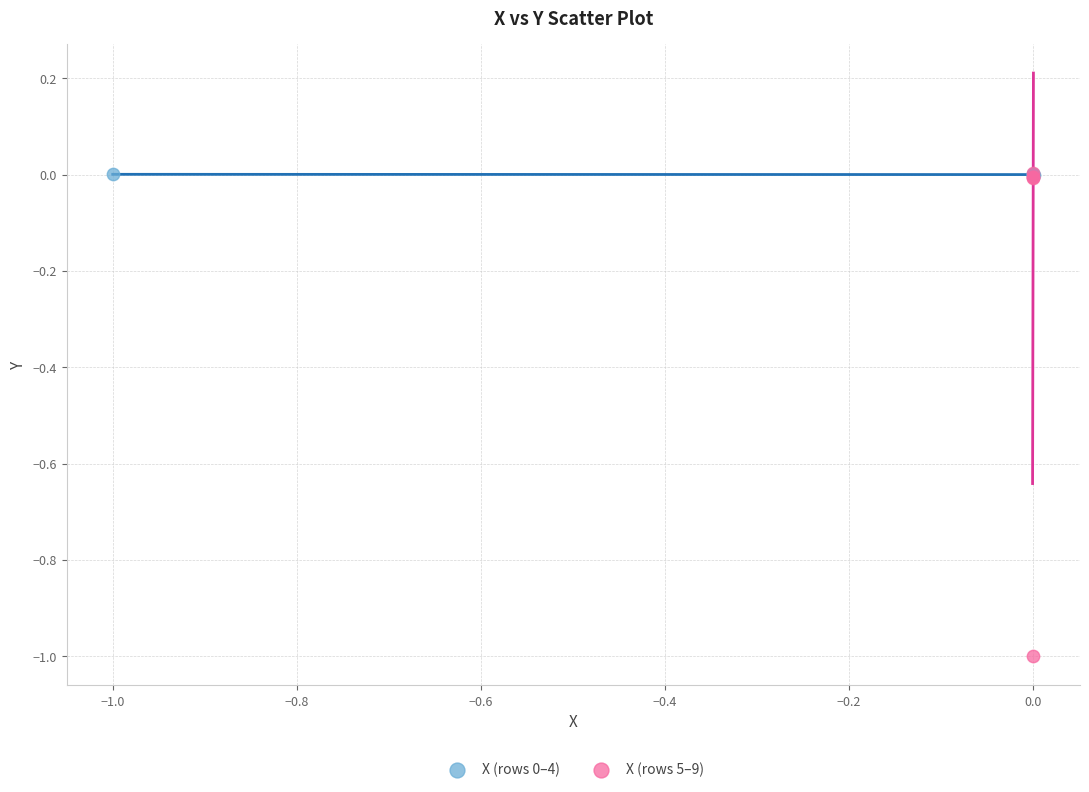

Which series has the widest spread of Y values?

X (rows 5–9)